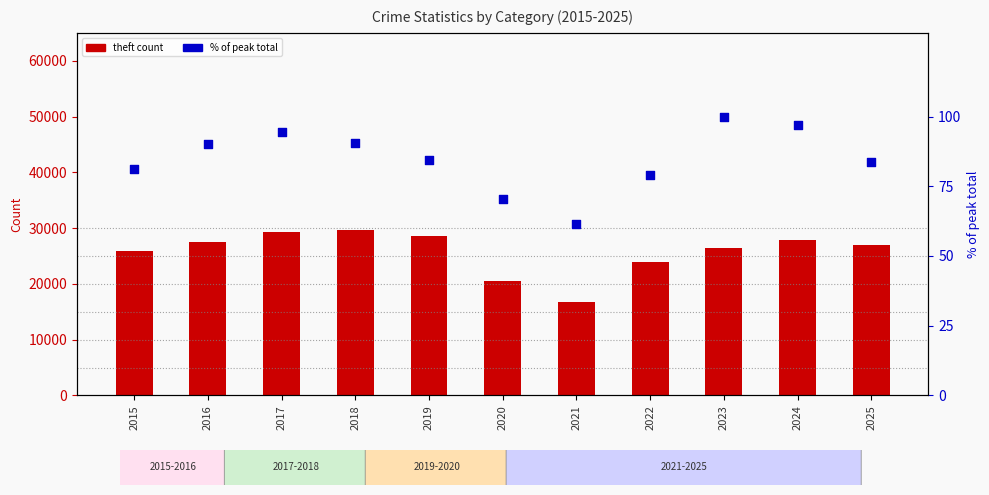

Is the value of % of peak total at 2020 greater than the value of theft count at 2019?

No